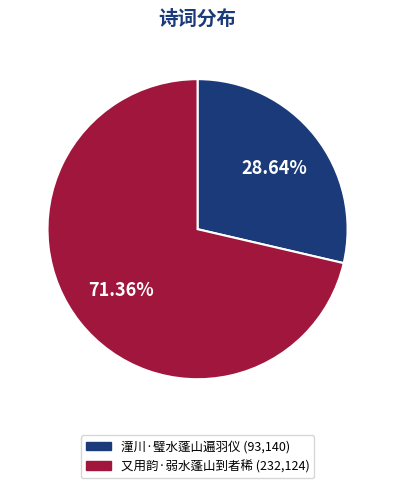

Which slice is the smallest?

潼川·璧水蓬山遍羽仪